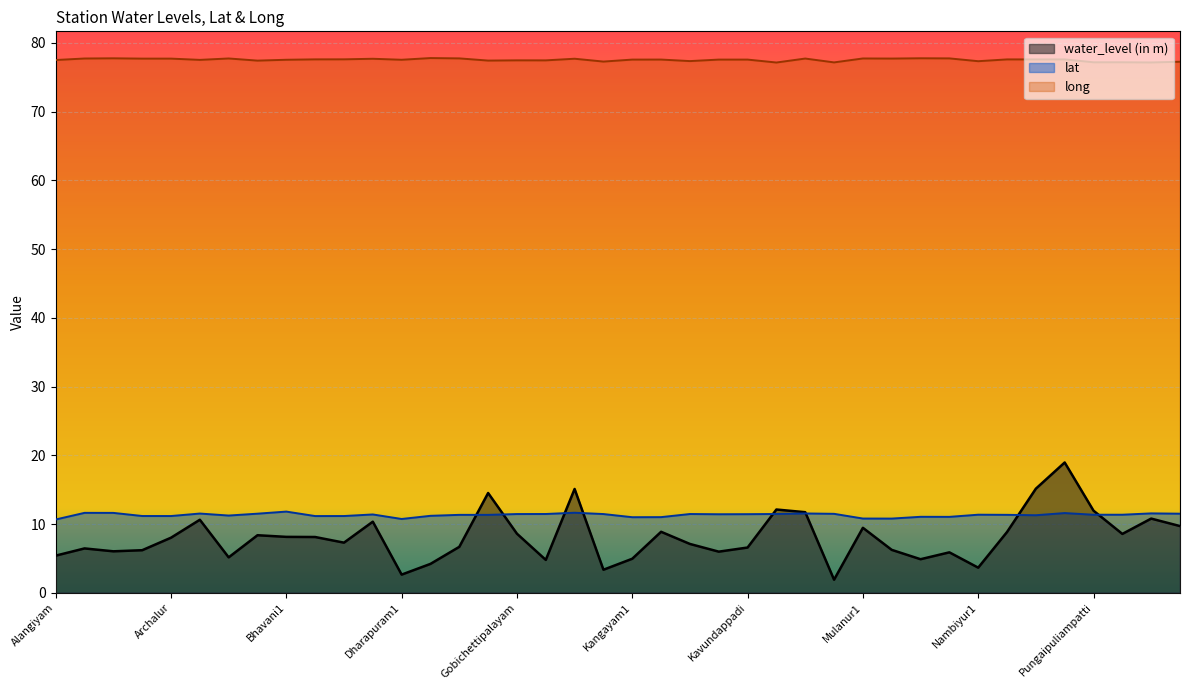

What is the value of the water_level (in m) point at the 32nd from the left?

5.9